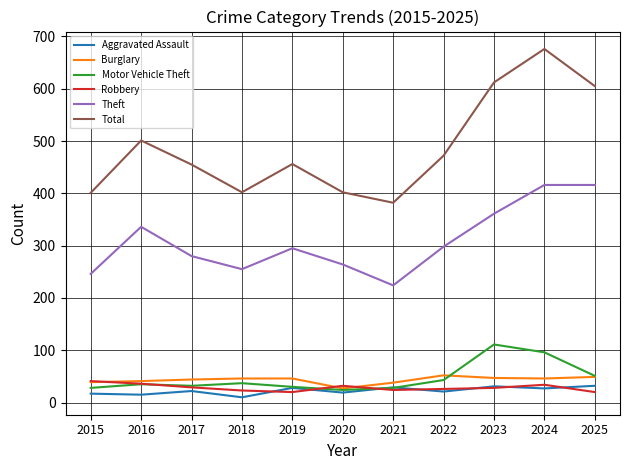

What is the minimum value for Total?

382